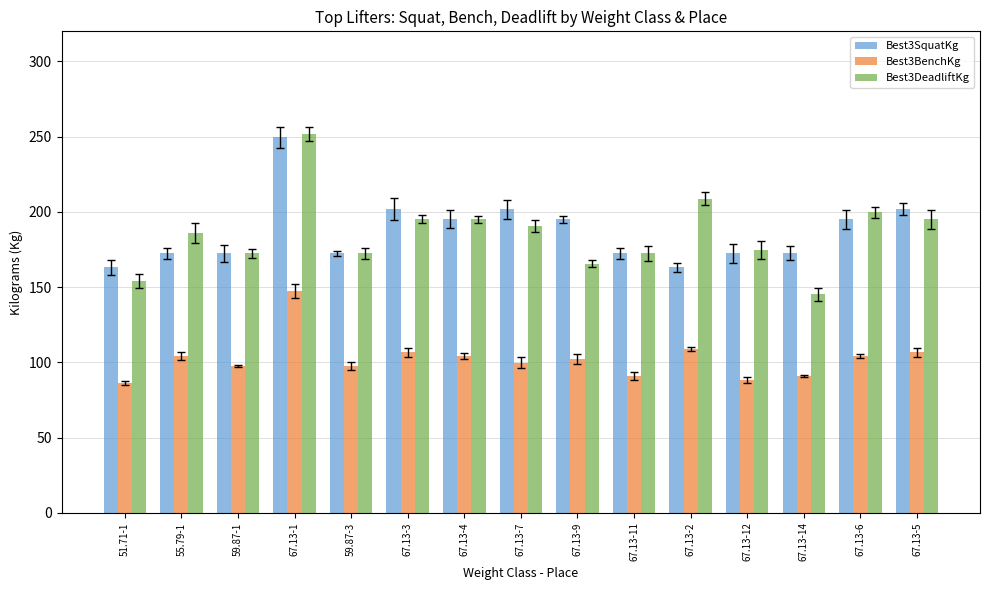

True or false: Best3BenchKg has a value of 166.8 at 67.13-2.

False